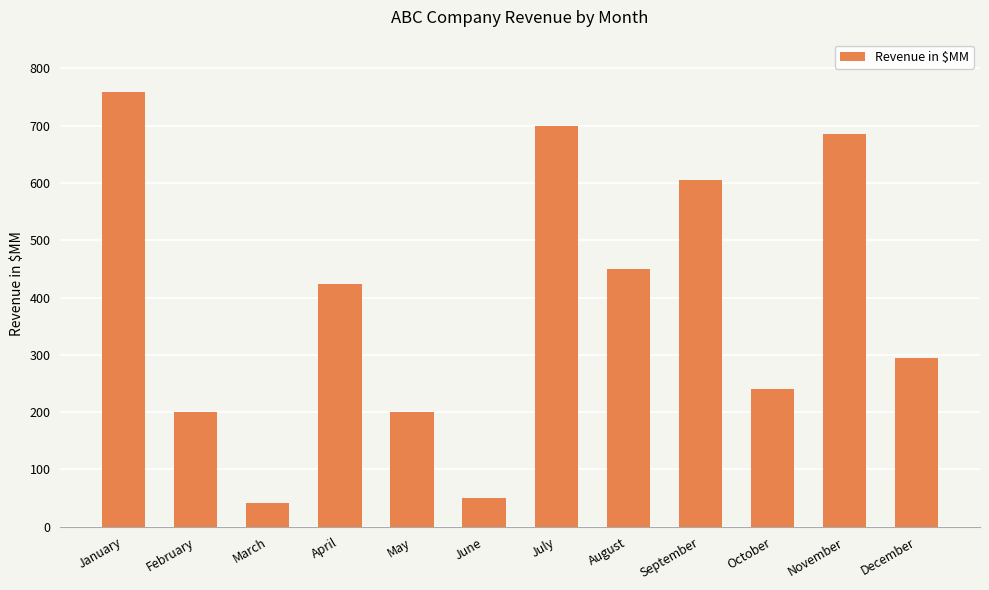

True or false: the data shows 200 at May.

True